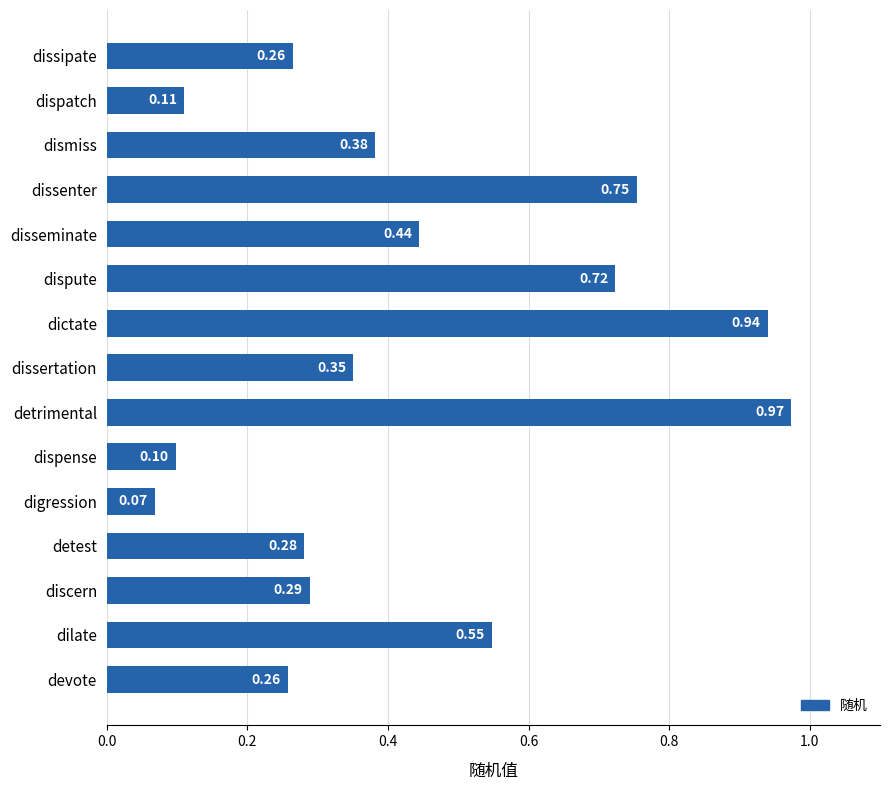

What is the sum of all values?

6.5